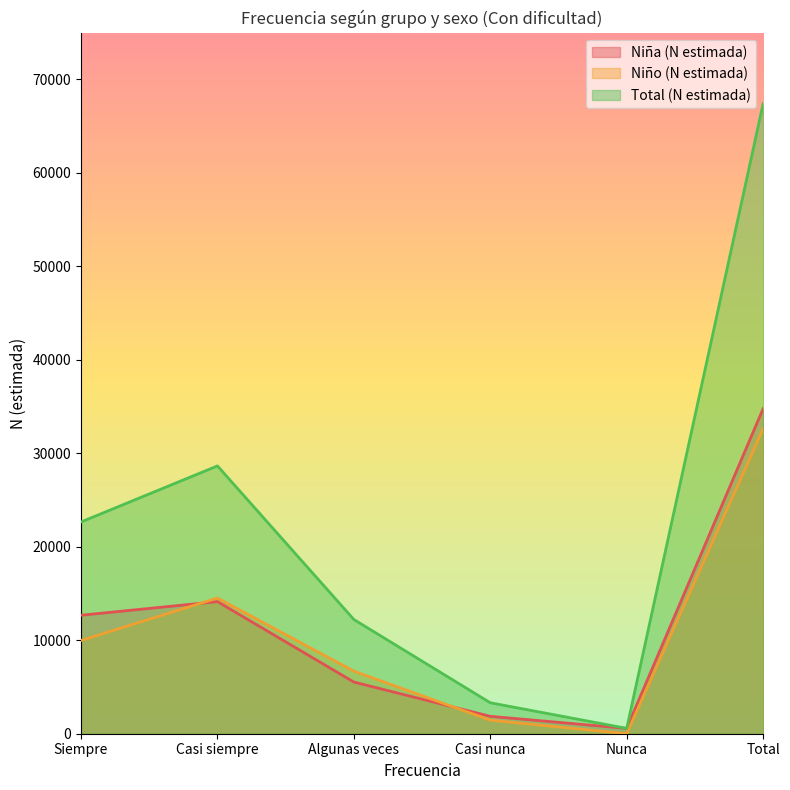

Reading left to right, list all the values displayed in this chart.

Niña (N estimada): 12676	14135	5527	1863	572	34772
Niño (N estimada): 9977	14516	6693	1448	0	32634
Total (N estimada): 22653	28651	12219	3311	572	67406